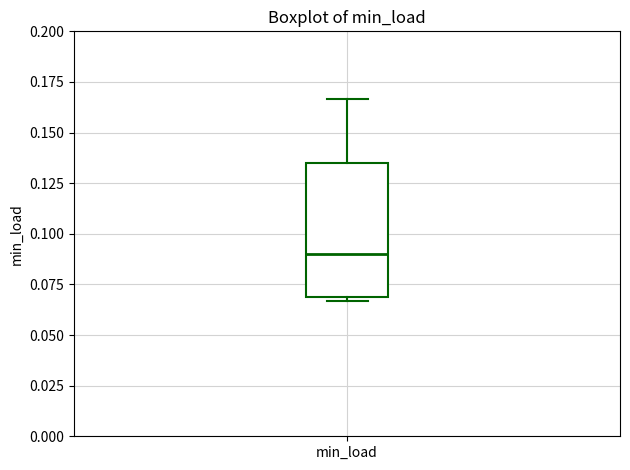

Where does the median line of the box for min_load sit on the y-axis? The values are not printed on the chart, so give them approximately, as read against the axis.

0.090